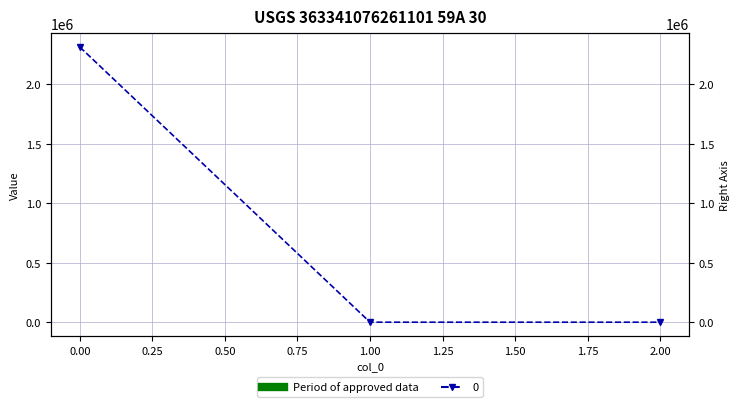

Rank the categories by value from highest to lowest.

0, 1, 2